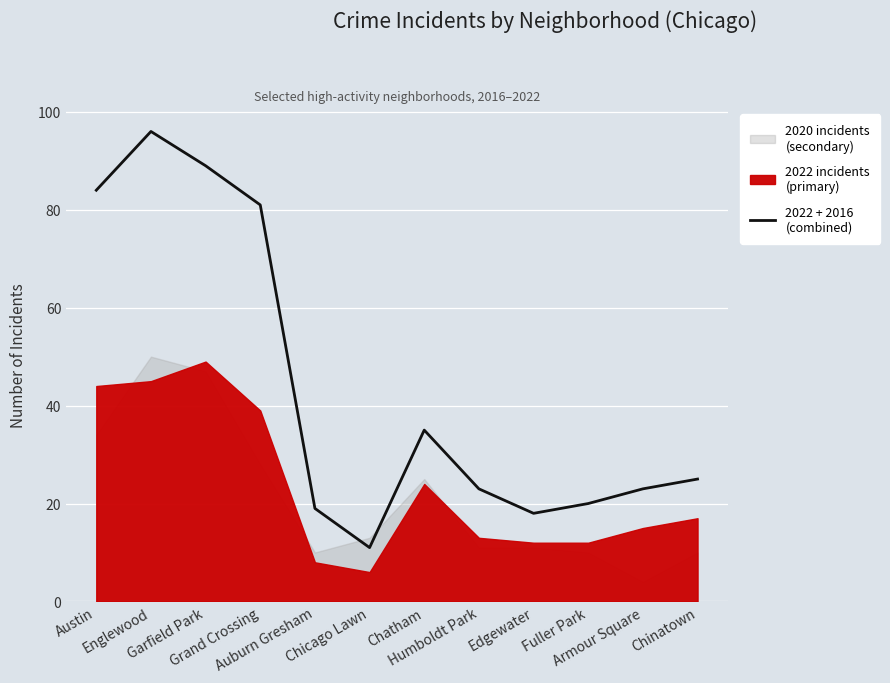

Is it true that the value at Armour Square is 6?

False